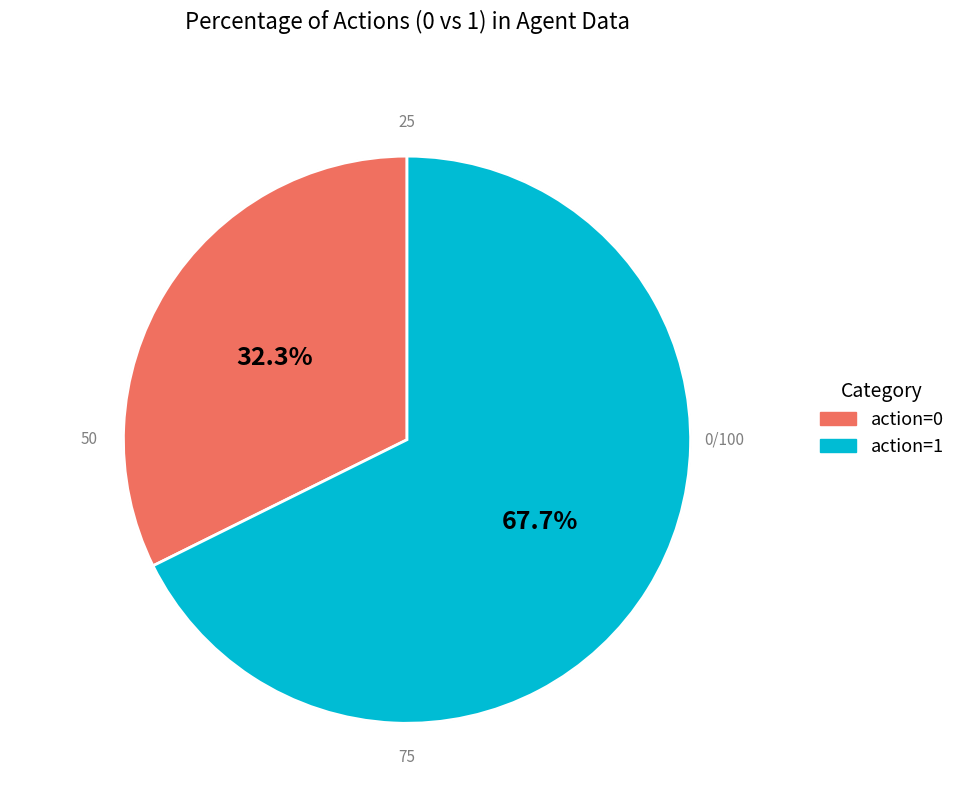

Is there any slice that represents more than half of the pie?

Yes